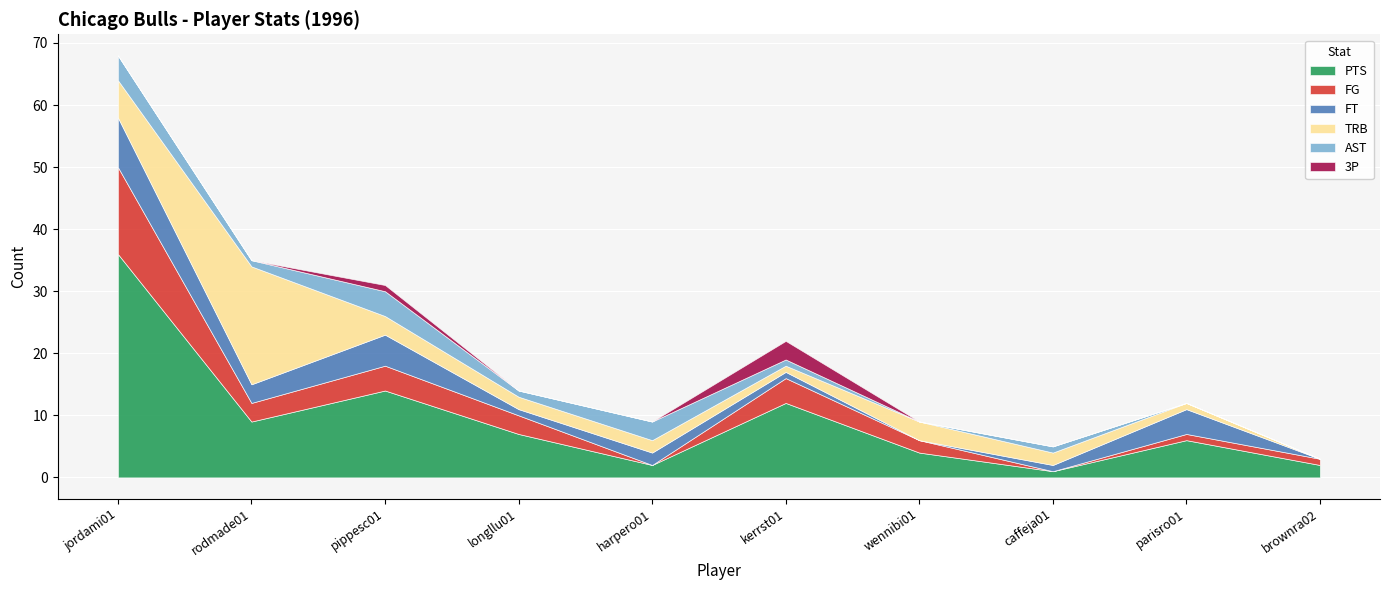

After their last crossing, which series has the higher values: 3P or TRB?

TRB